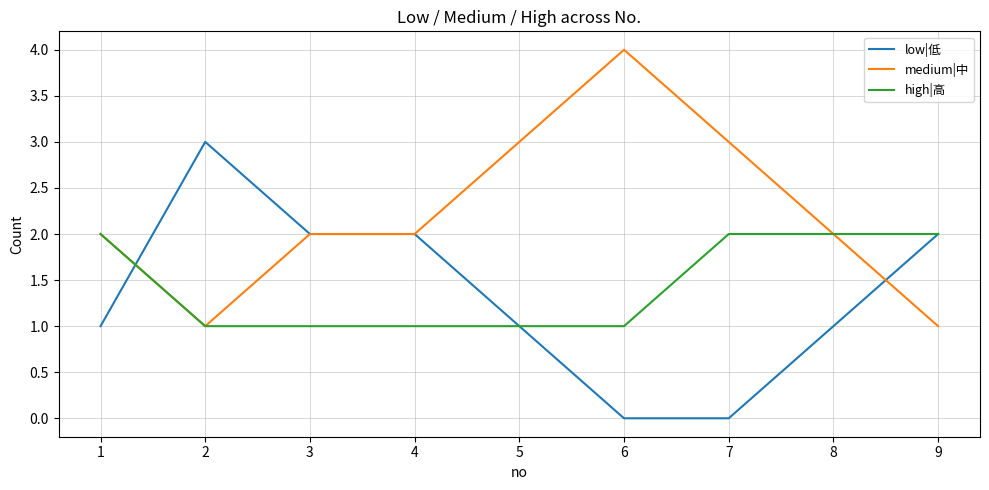

How many lines are shown in the chart?

3